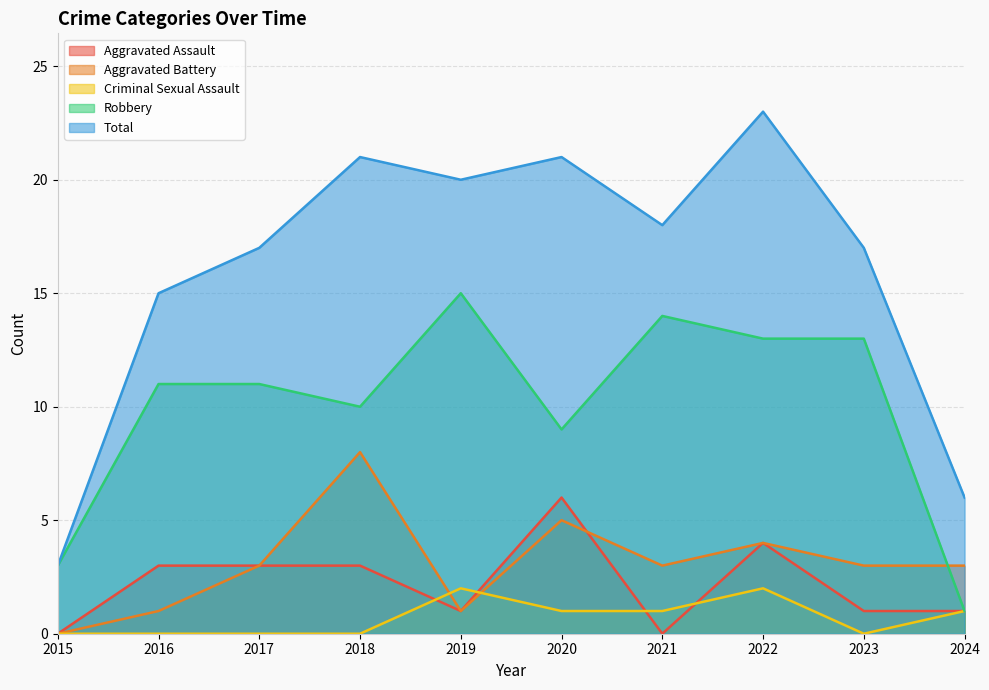

Does the chart display data point markers on the line(s)?

No